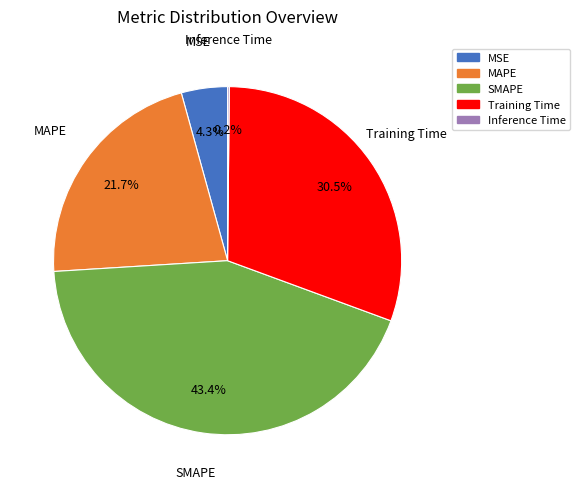

The SMAPE slice represents 43% of the pie. True or false?

True